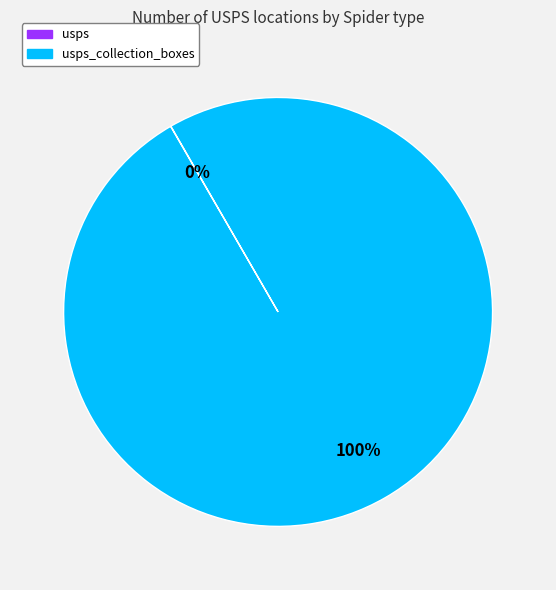

To the nearest percent, what is the difference between the largest and smallest slice percentages?

100%